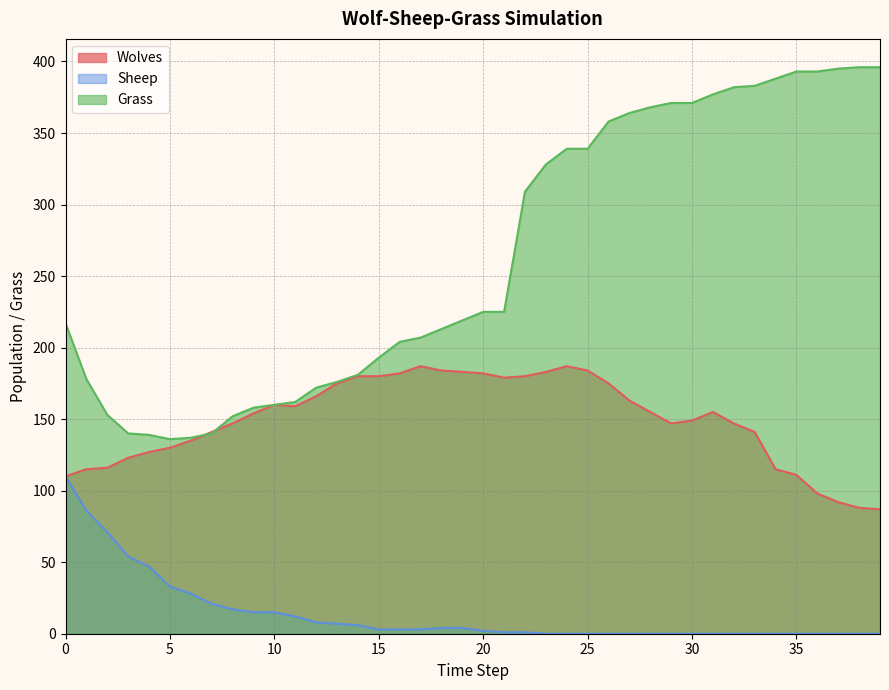

Which series has the widest spread of values?

Grass